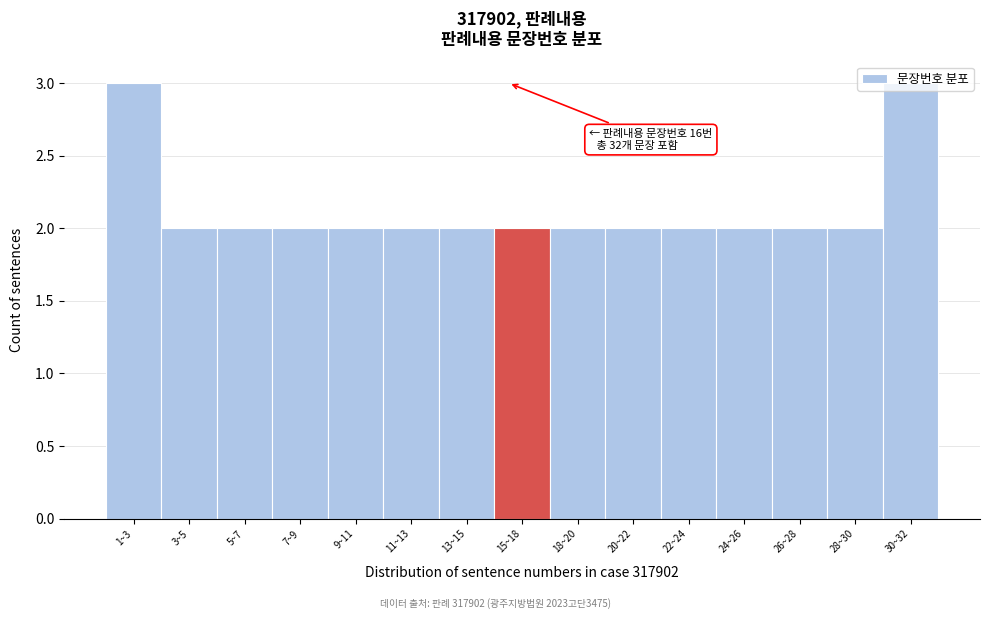

Approximately how many times larger is the value at 28~30 compared to 20~22?

1.0